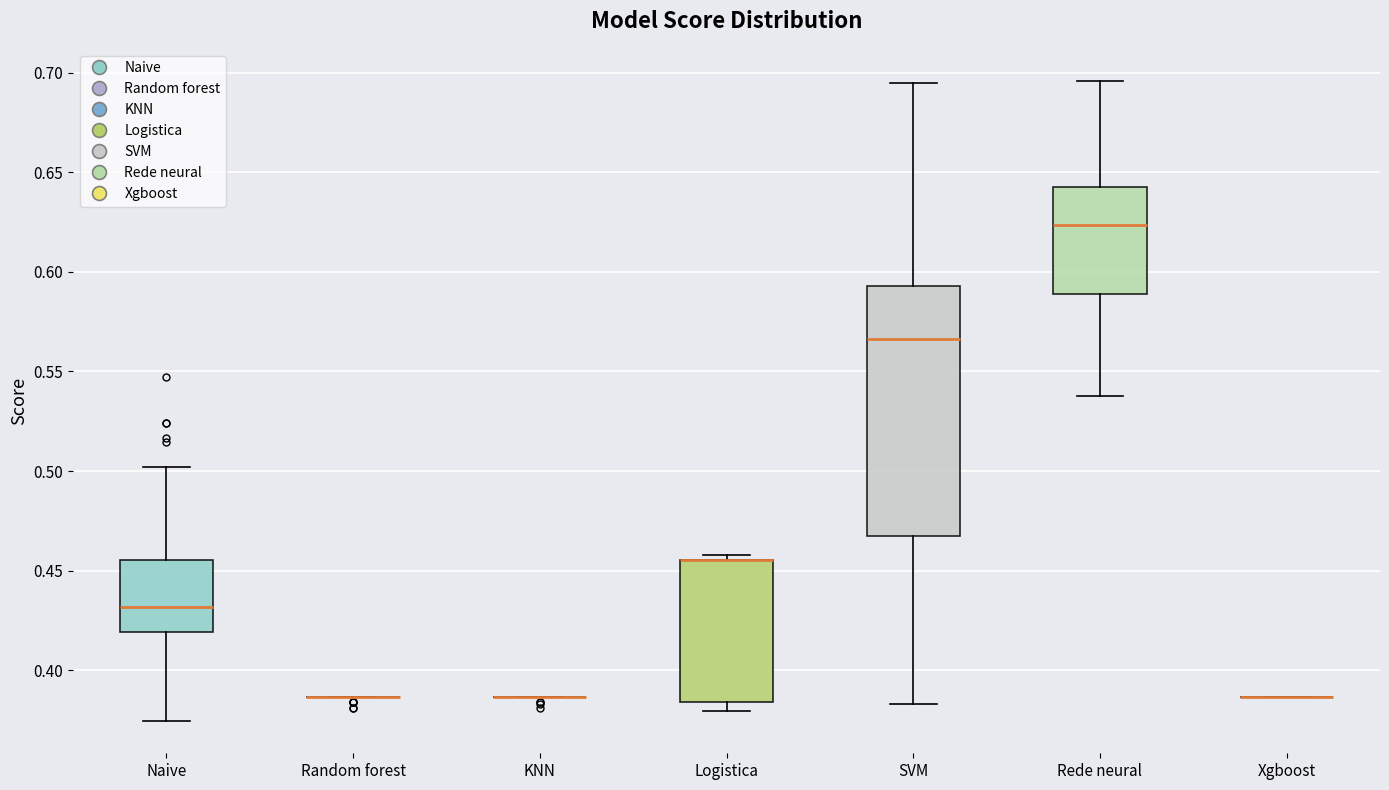

Comparing the boxes themselves (not the whiskers), which one is the tallest?

SVM